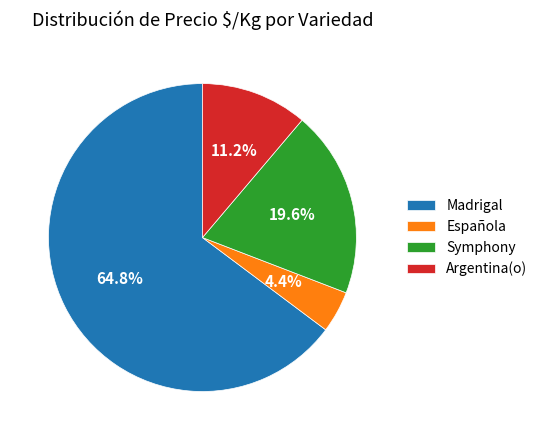

Which has a higher value, Española or Symphony?

Symphony